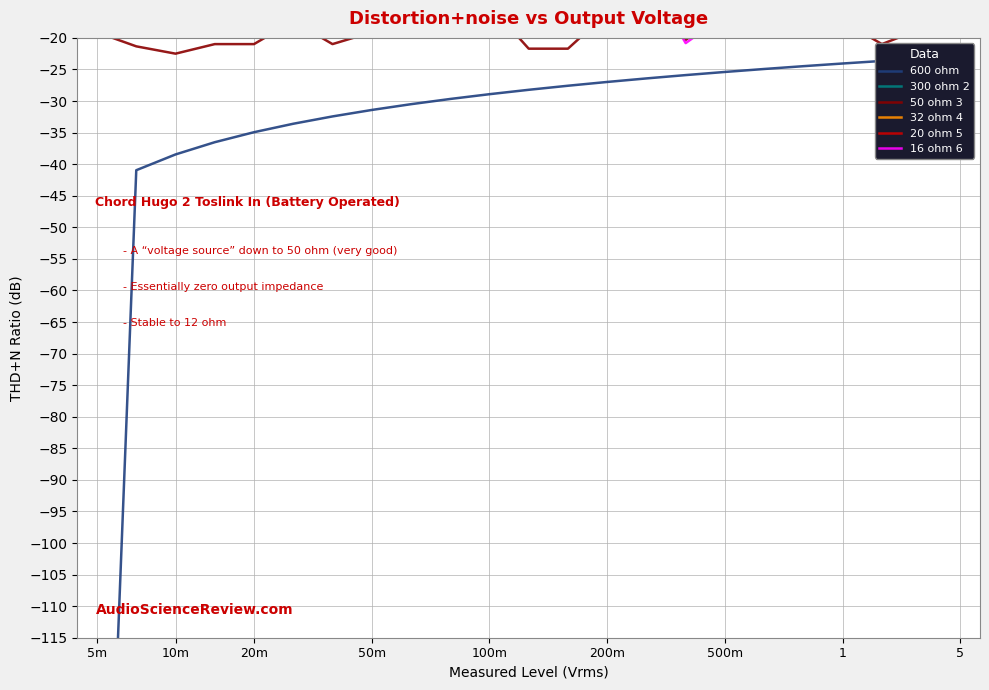

What is the label of the 5th point from the left?

20m